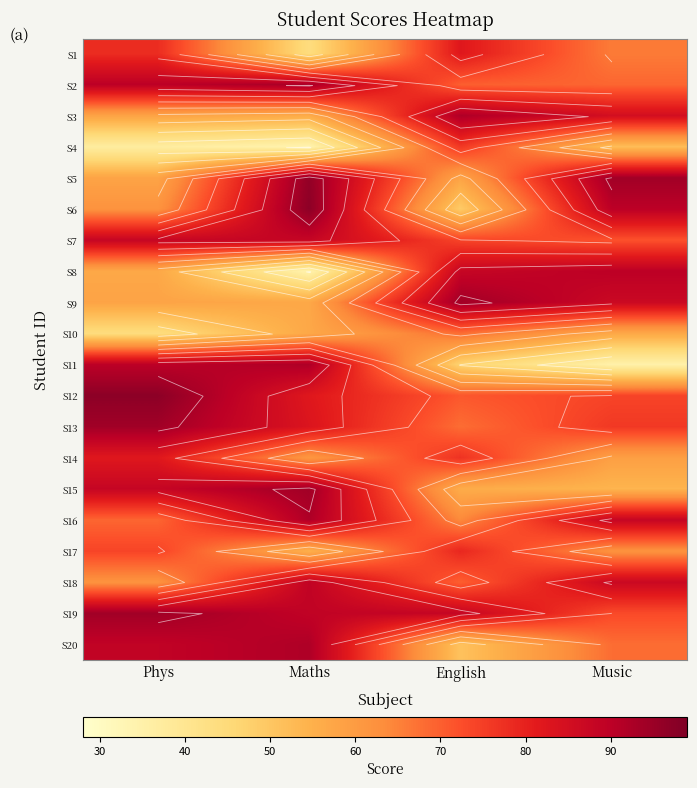

What is the maximum value shown in the chart?

97